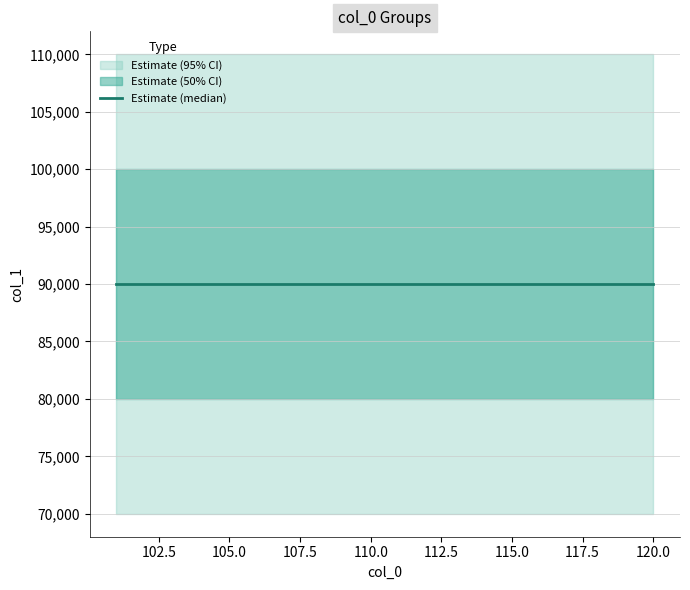

Rank the series at 116 from lowest to highest value.

lower_95, lower_50, median, upper_50, upper_95